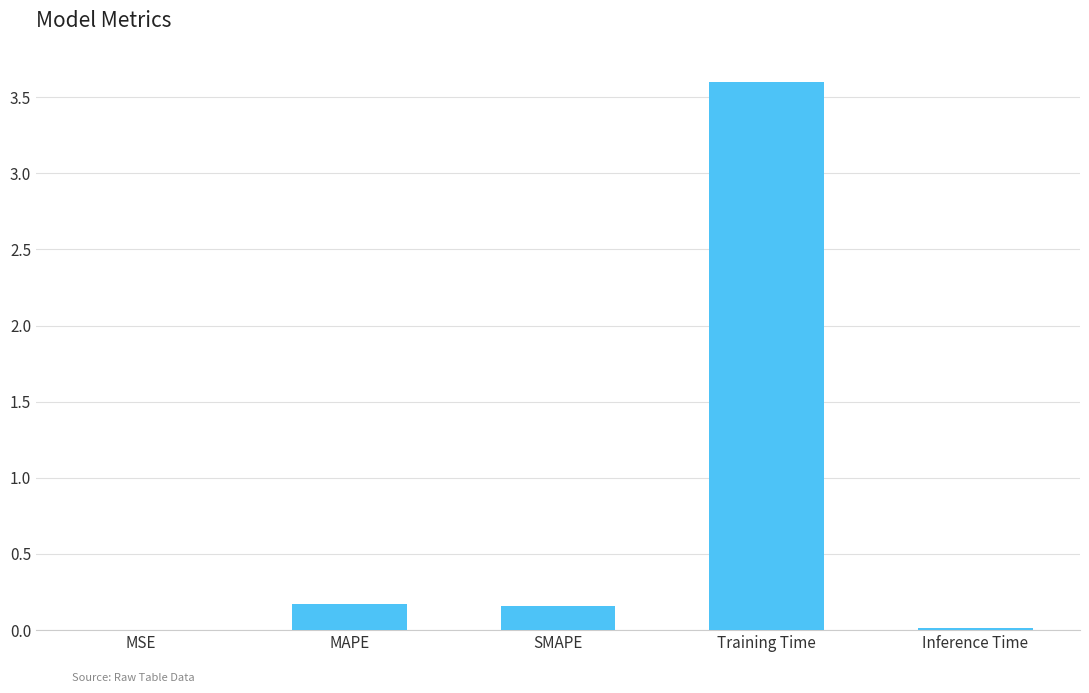

Which category has the highest value across all series?

Training Time